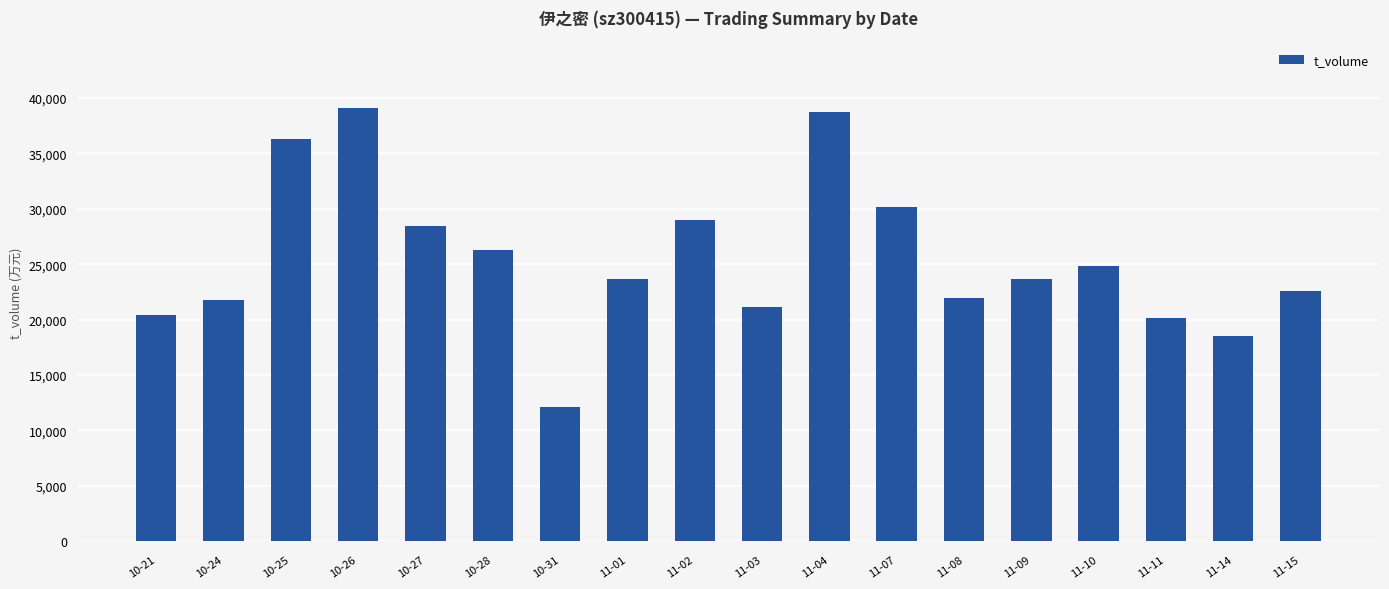

What is the sum of the values at 10-21 and 11-10?

45258